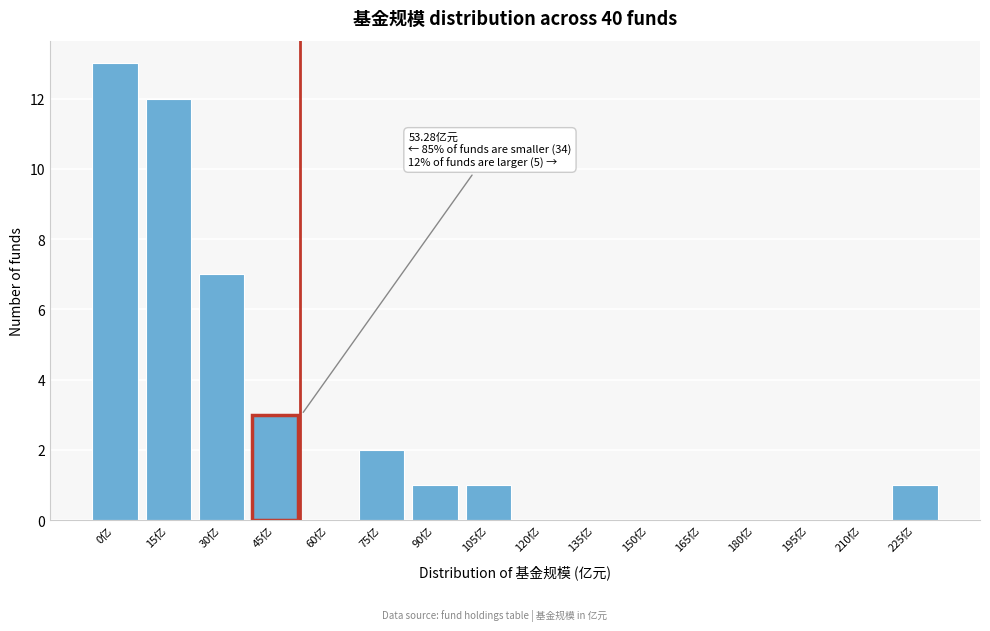

Reading left to right, list all the values displayed in this chart.

0亿=13	15亿=12	30亿=7	45亿=3	60亿=0	75亿=2	90亿=1	105亿=1	120亿=0	135亿=0	150亿=0	165亿=0	180亿=0	195亿=0	210亿=0	225亿=1